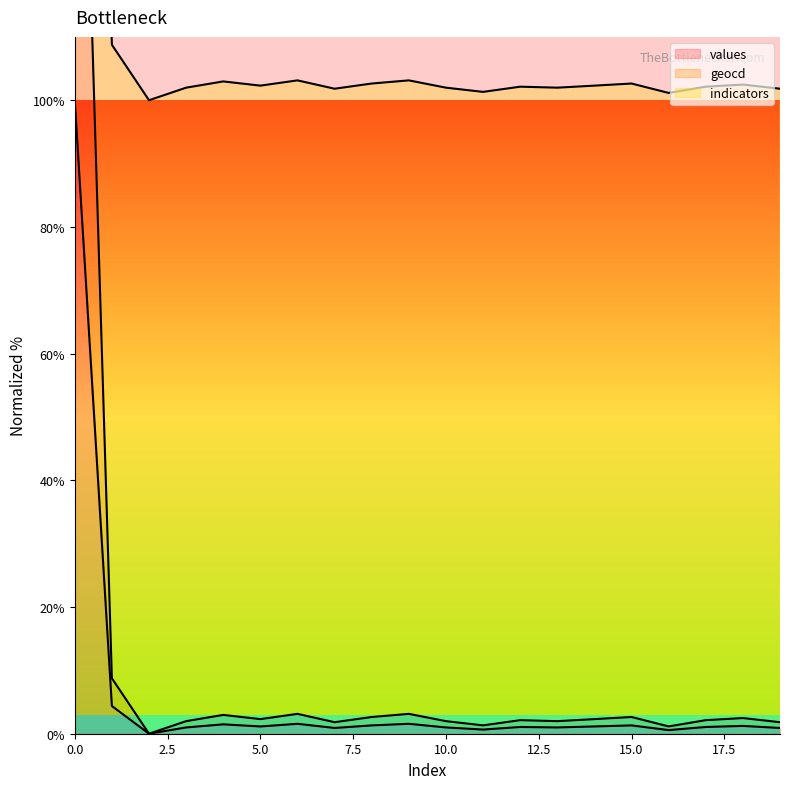

Between 1 and 6, which is larger?

1